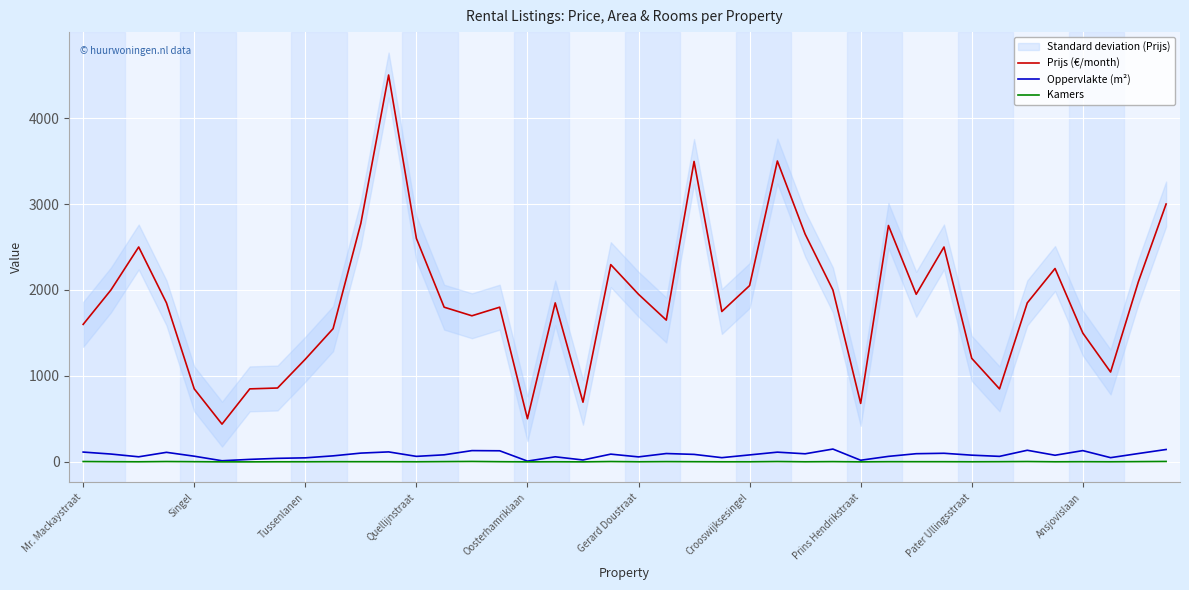

True or false: Oppervlakte (m²) and Prijs (€/month) intersect in this chart.

False